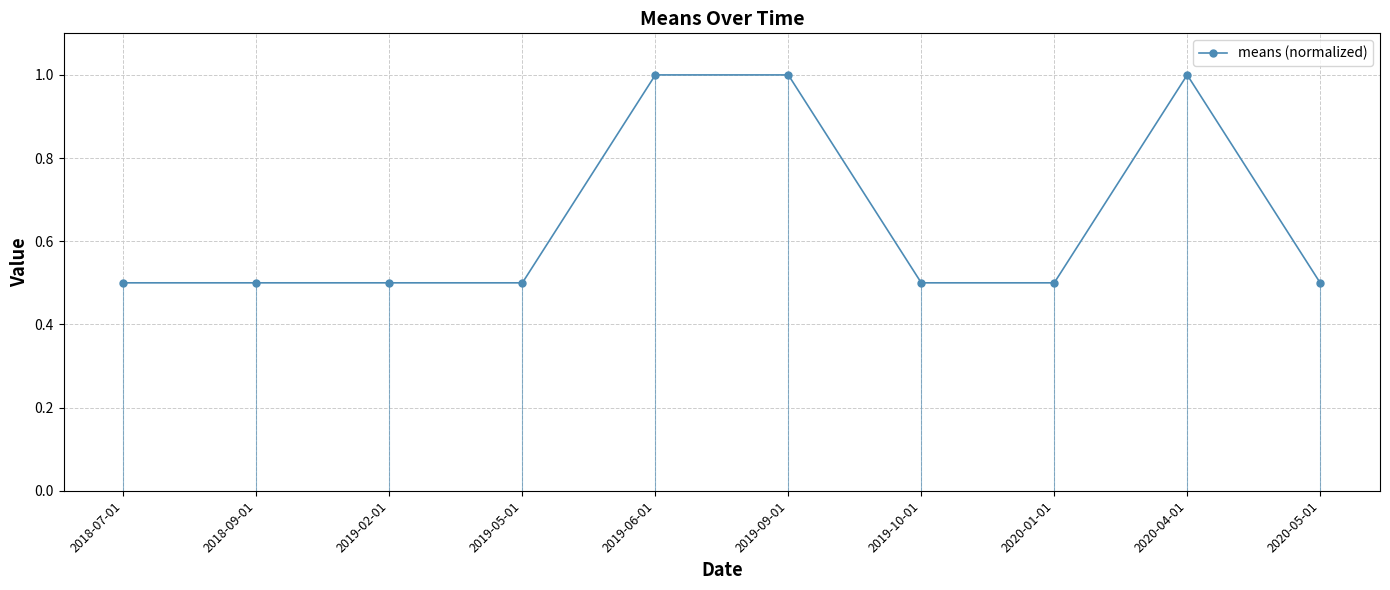

Reading left to right, list all the values displayed in this chart.

0.5	0.5	0.5	0.5	1.0	1.0	0.5	0.5	1.0	0.5